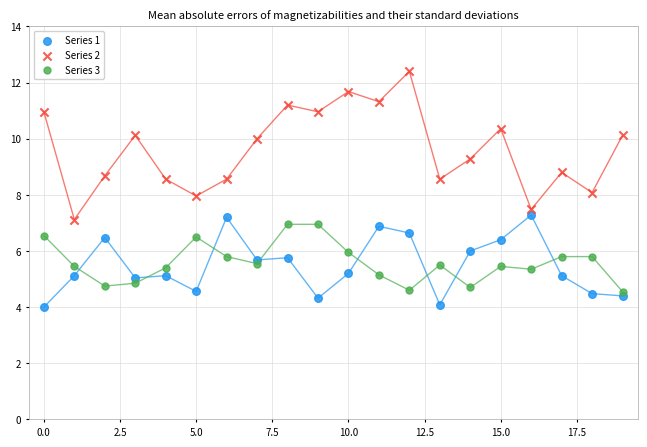

Which series has the widest spread of Y values?

Series 2